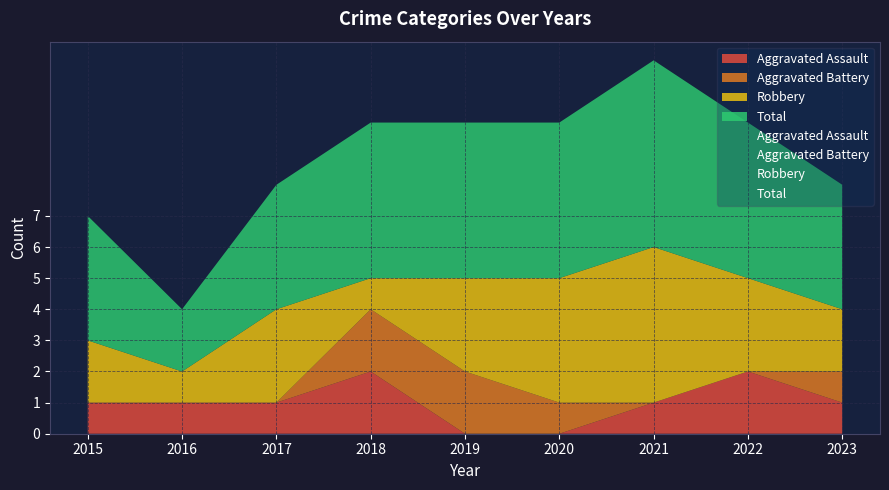

Which series has the largest range (max minus min)?

Robbery